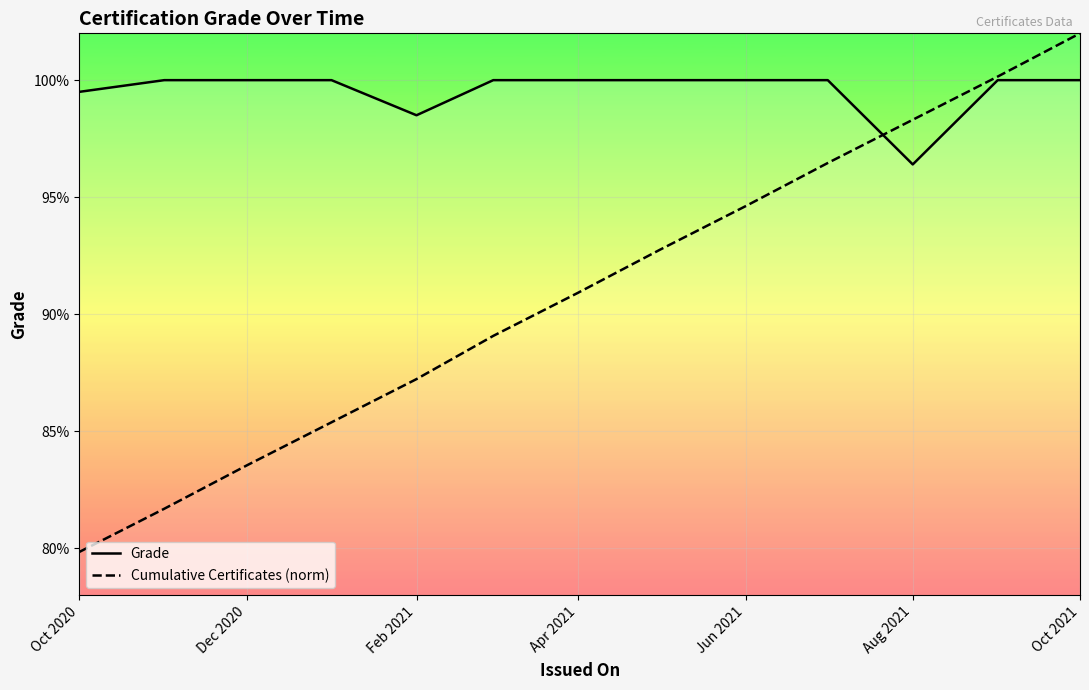

At which category is the sum across all series the highest?

Oct 2021